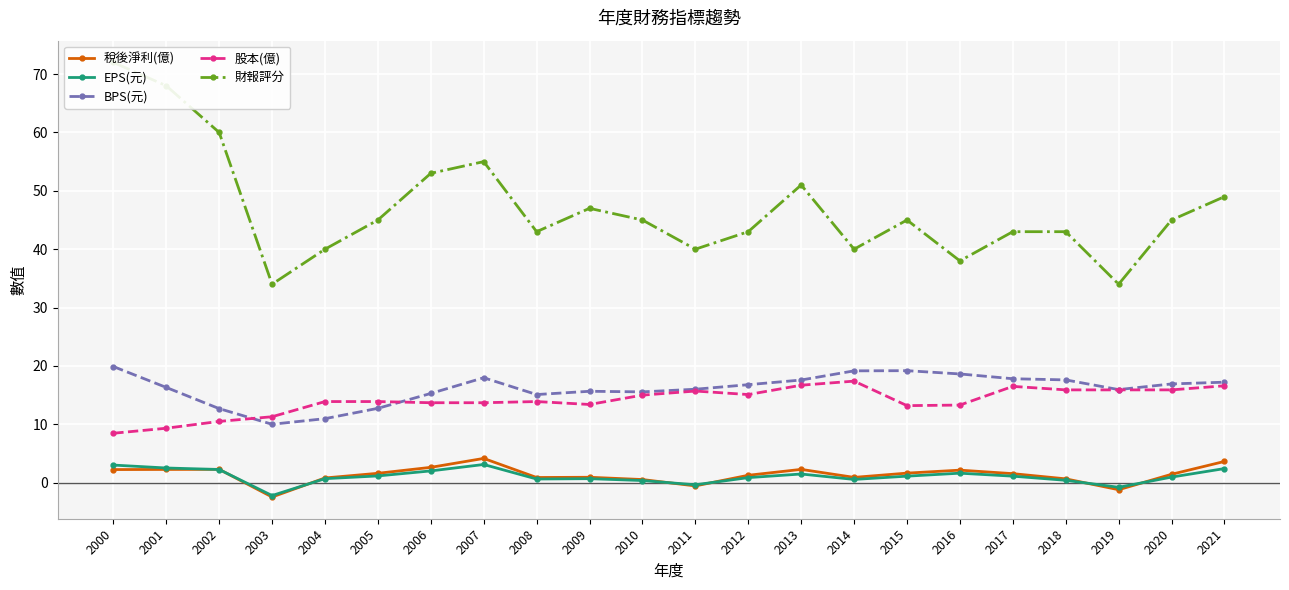

What is the minimum value shown in the chart?

-2.5